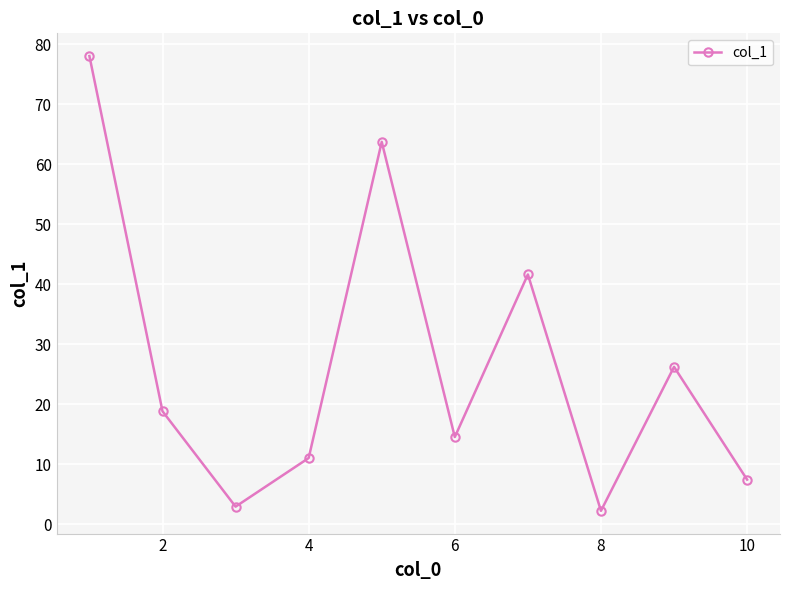

What is the difference between the maximum and minimum values?

75.8